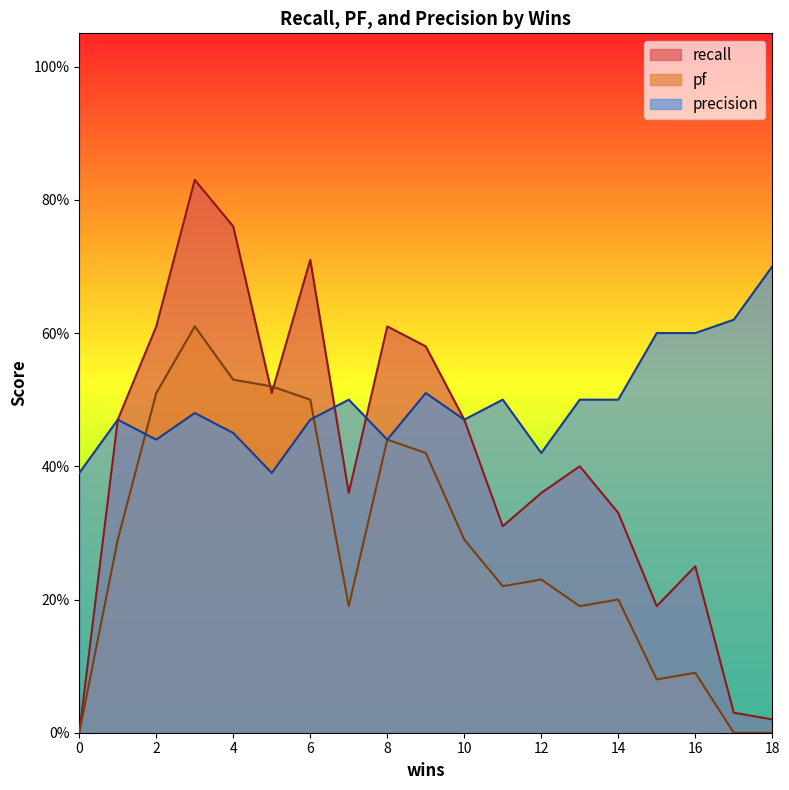

Reading left to right, list all the values displayed in this chart.

recall: 0=0.0	1=0.5	2=0.6	3=0.8	4=0.8	5=0.5	6=0.7	7=0.4	8=0.6	9=0.6	10=0.5	11=0.3	12=0.4	13=0.4	14=0.3	15=0.2	16=0.2	17=0.0	18=0.0
pf: 0=0.0	1=0.3	2=0.5	3=0.6	4=0.5	5=0.5	6=0.5	7=0.2	8=0.4	9=0.4	10=0.3	11=0.2	12=0.2	13=0.2	14=0.2	15=0.1	16=0.1	17=0.0	18=0.0
precision: 0=0.4	1=0.5	2=0.4	3=0.5	4=0.5	5=0.4	6=0.5	7=0.5	8=0.4	9=0.5	10=0.5	11=0.5	12=0.4	13=0.5	14=0.5	15=0.6	16=0.6	17=0.6	18=0.7